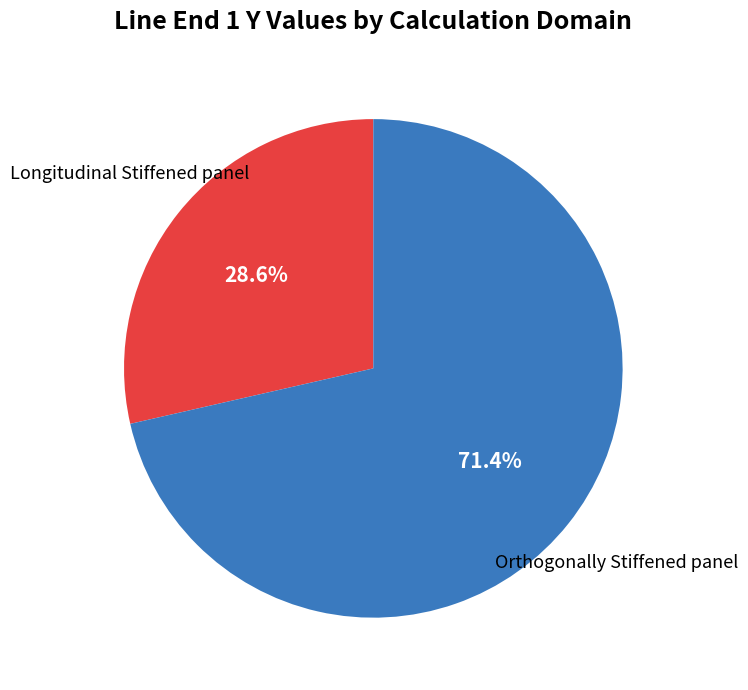

Is there any slice that represents more than half of the pie?

Yes